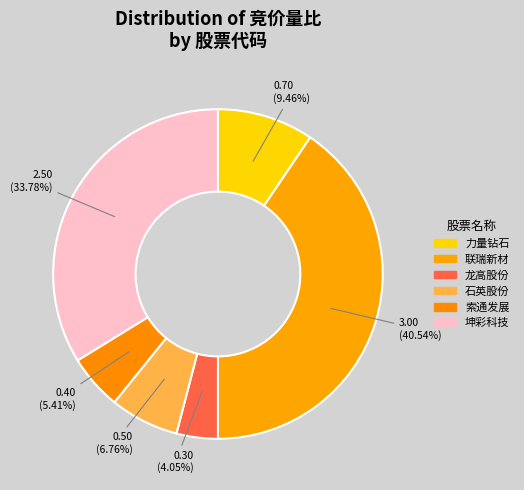

Count the number of slices in the pie.

6